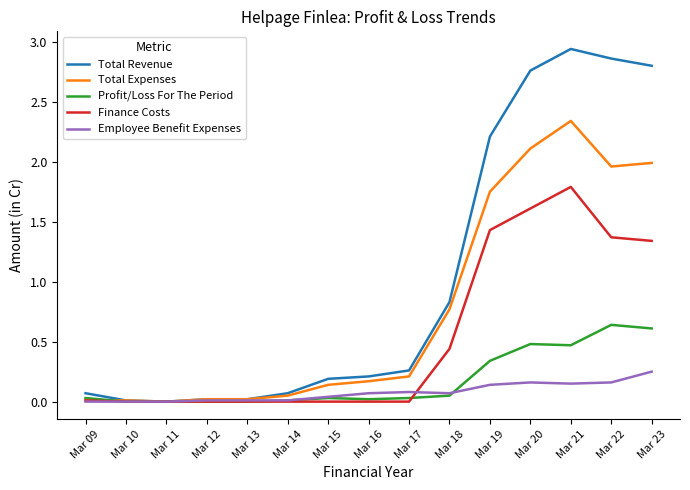

Where is Total Expenses nearest to the value 1?

Mar 18